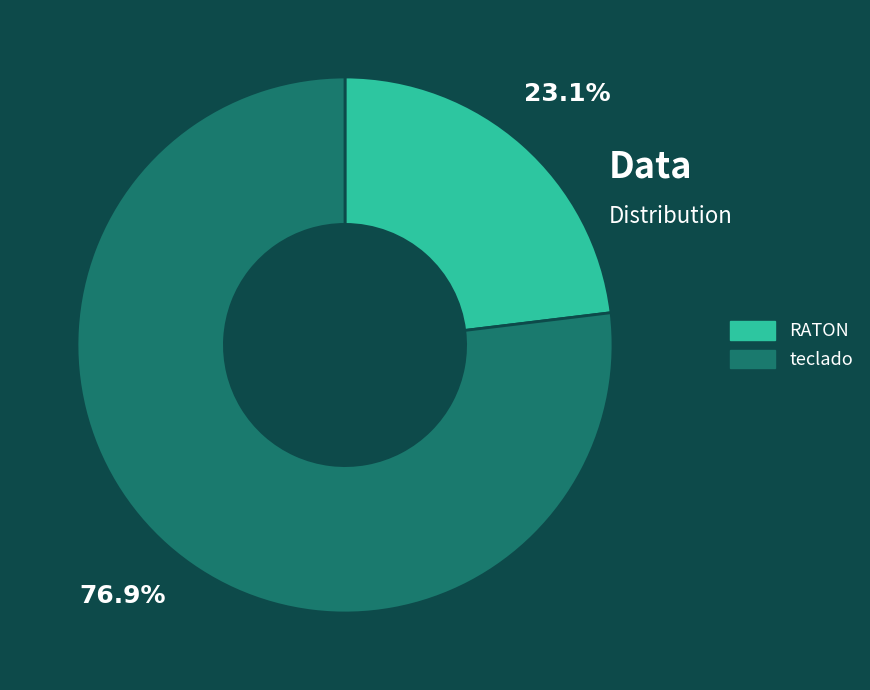

Is it true that RATON is 23% of the pie?

True